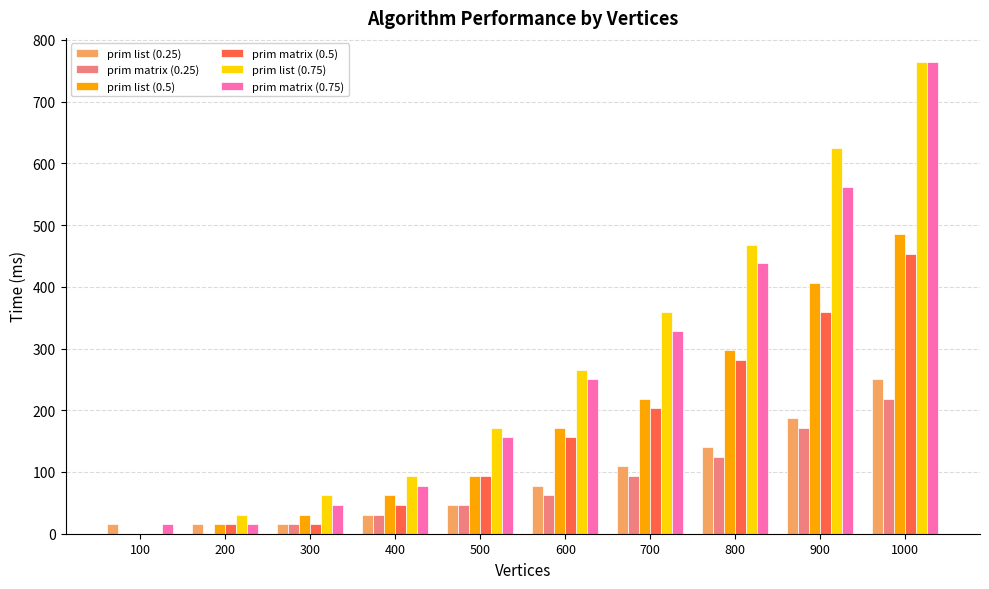

The prim list (0.5) series shows 648 at 1000. True or false?

False